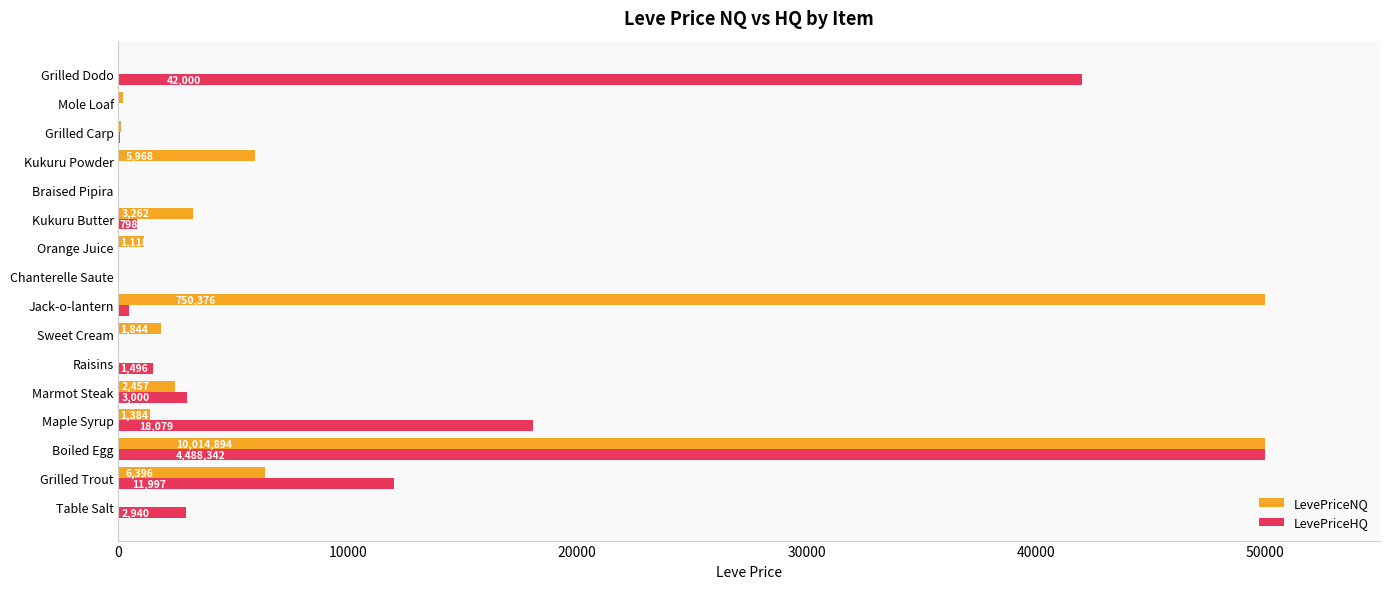

True or false: LevePriceHQ has a value of -23807.1 at Kukuru Powder.

False